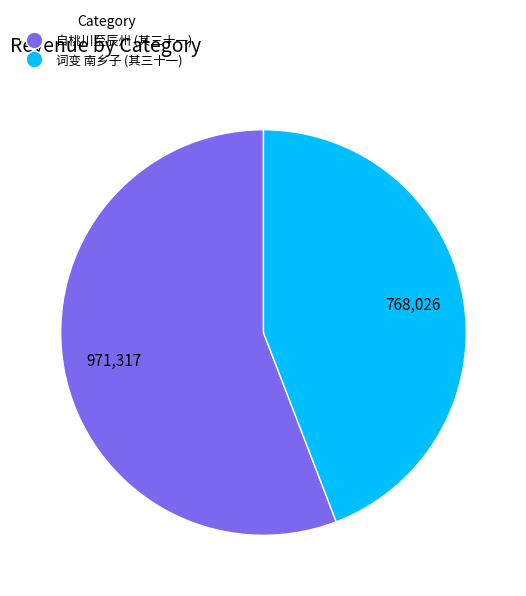

Is there any slice that represents more than half of the pie?

Yes